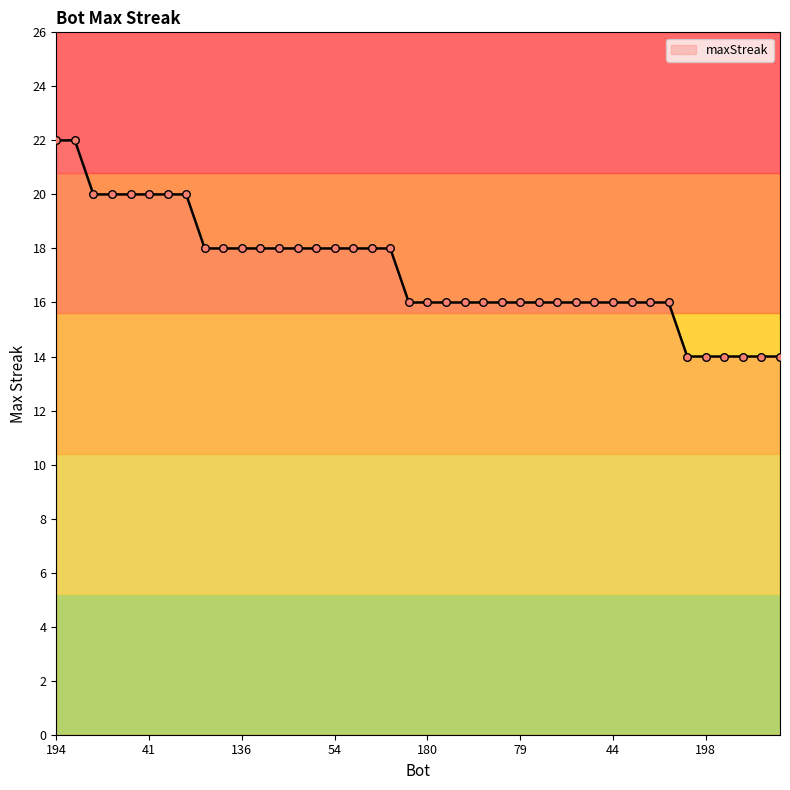

What is the greatest value displayed?

22